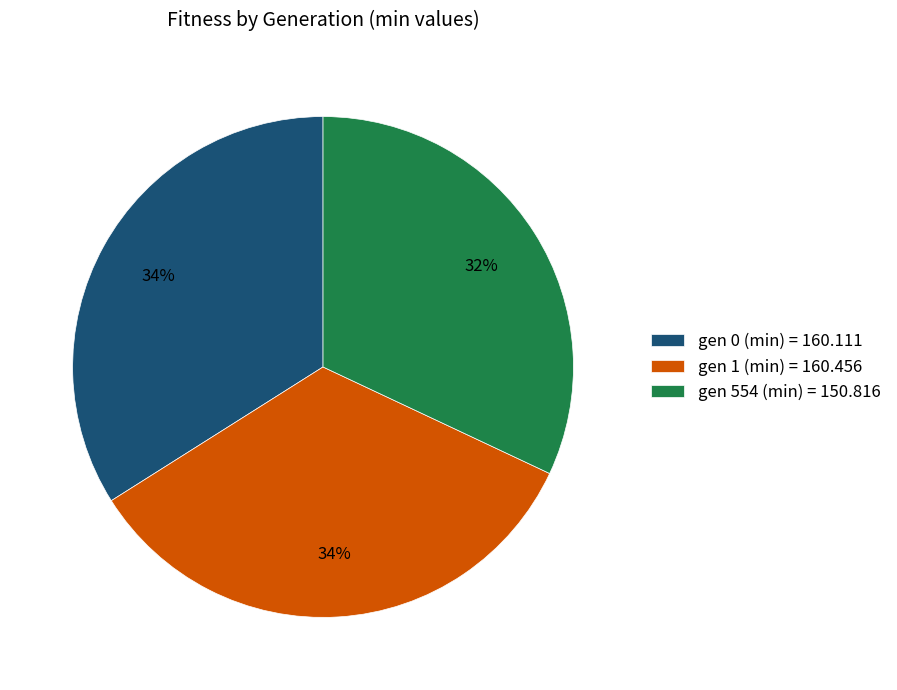

To the nearest percent, what is the difference between the largest and smallest slice percentages?

2%